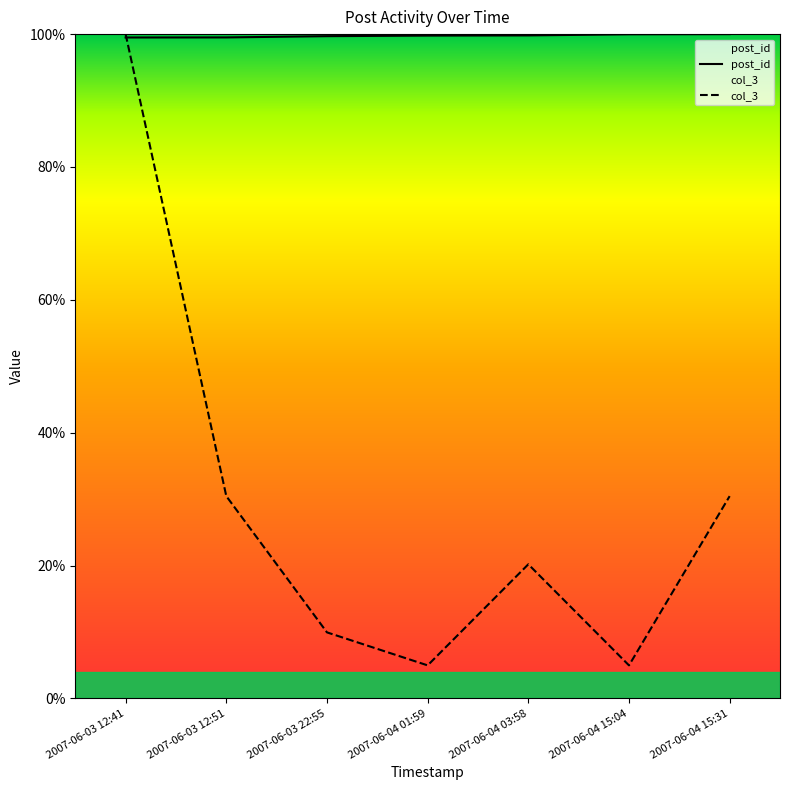

What is the value of the col_3 point at the 2nd from the left?

30.4